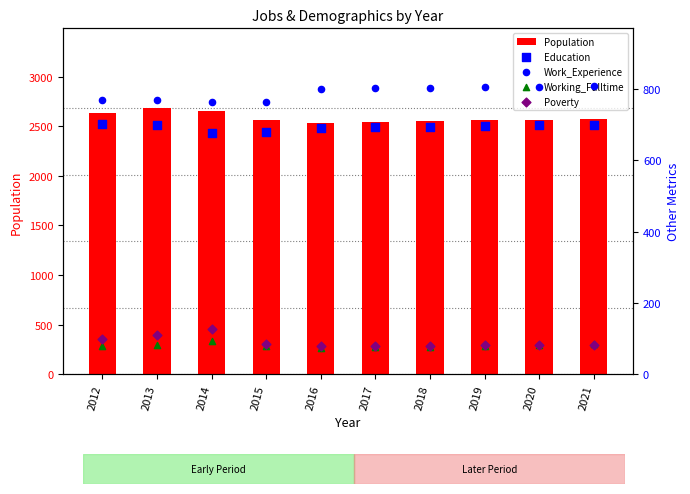

At which category is the sum across all series the highest?

2013